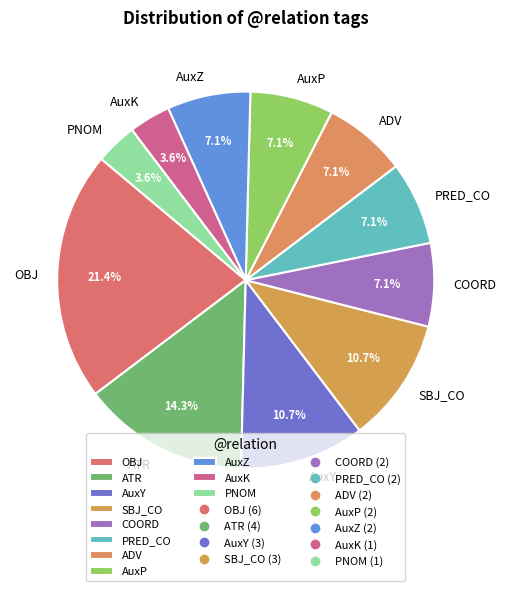

Is COORD the majority of the pie?

No